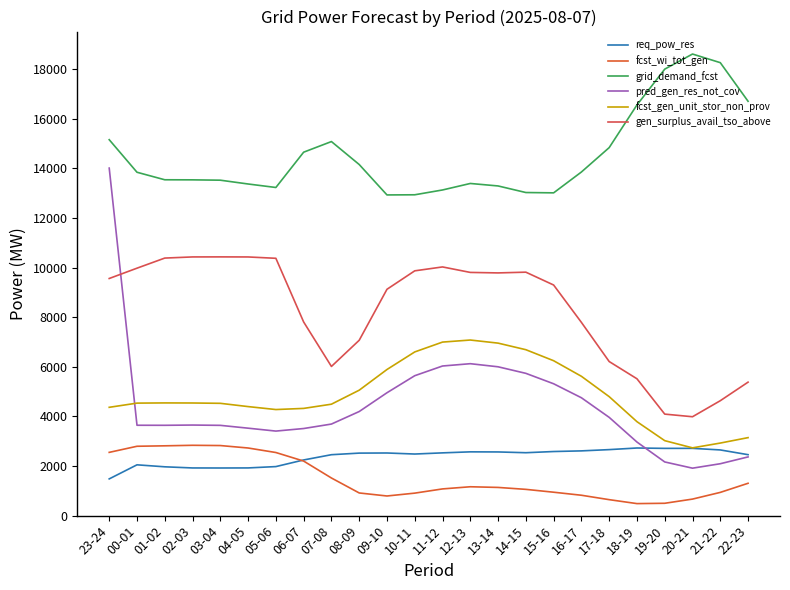

At which label is req_pow_res closest to 2103?

00-01